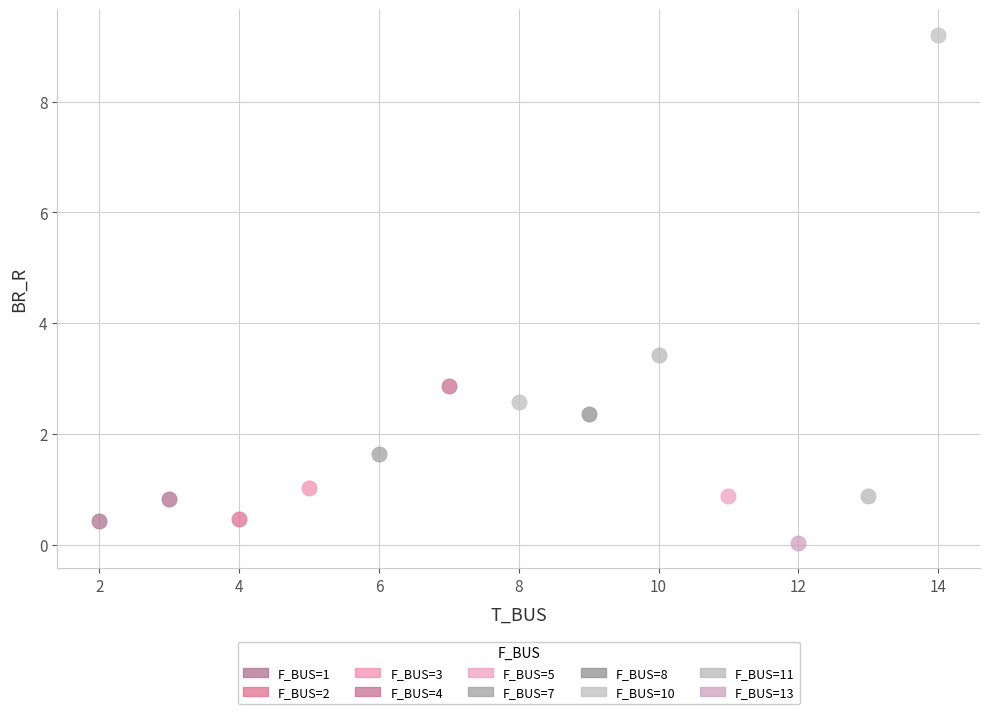

What are all the series names shown in the legend?

F_BUS=1, F_BUS=2, F_BUS=3, F_BUS=4, F_BUS=5, F_BUS=7, F_BUS=8, F_BUS=10, F_BUS=11, F_BUS=13